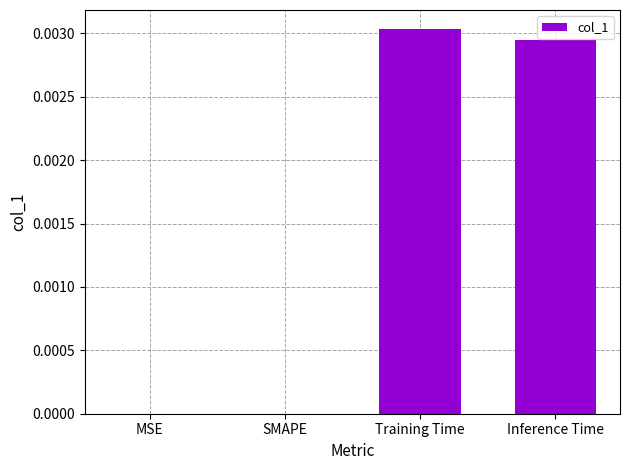

The chart shows a value of 0.0 at Inference Time. True or false?

True